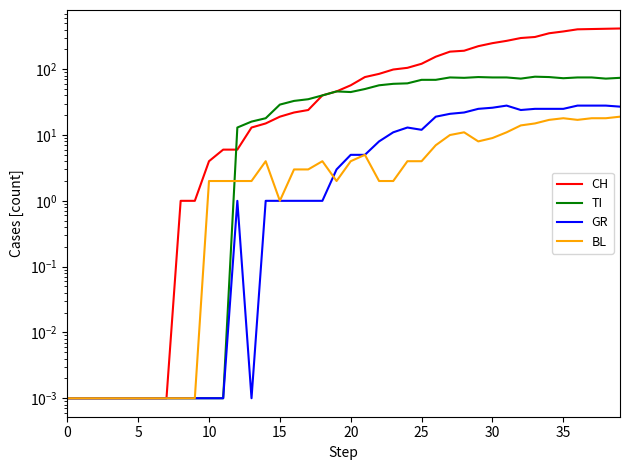

At which category does BL reach its first local valley?

15